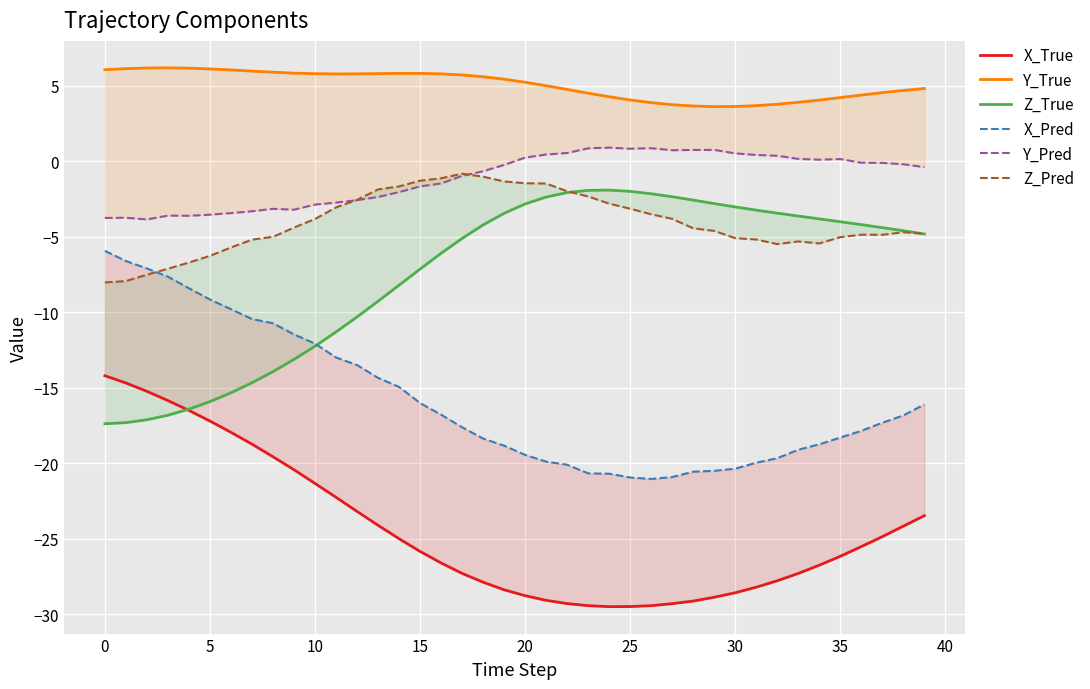

What is the average value of the Y_Pred series?

-1.1